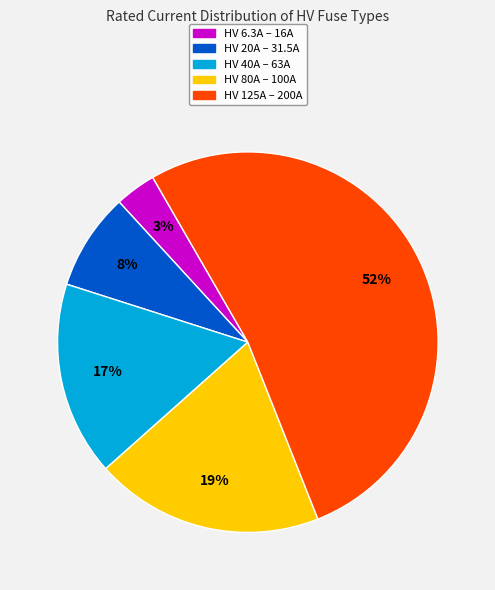

Count the number of slices in the pie.

5